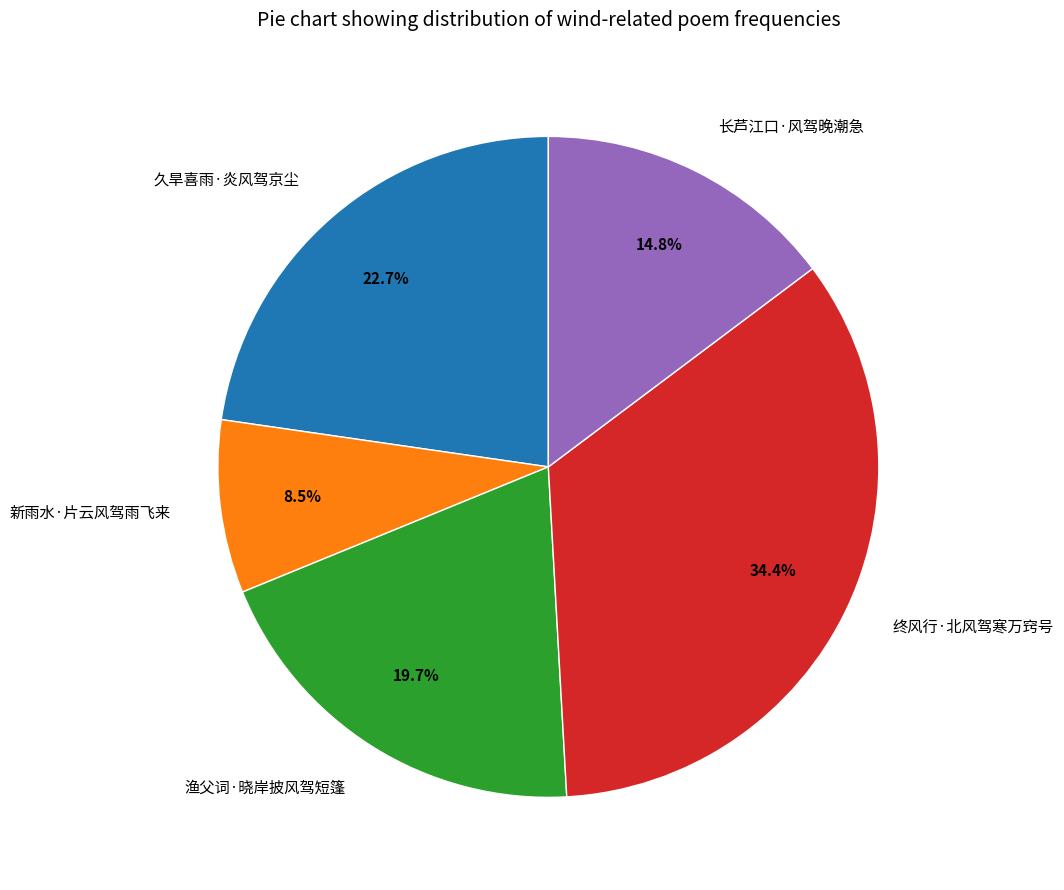

How many slices are in this pie chart?

5